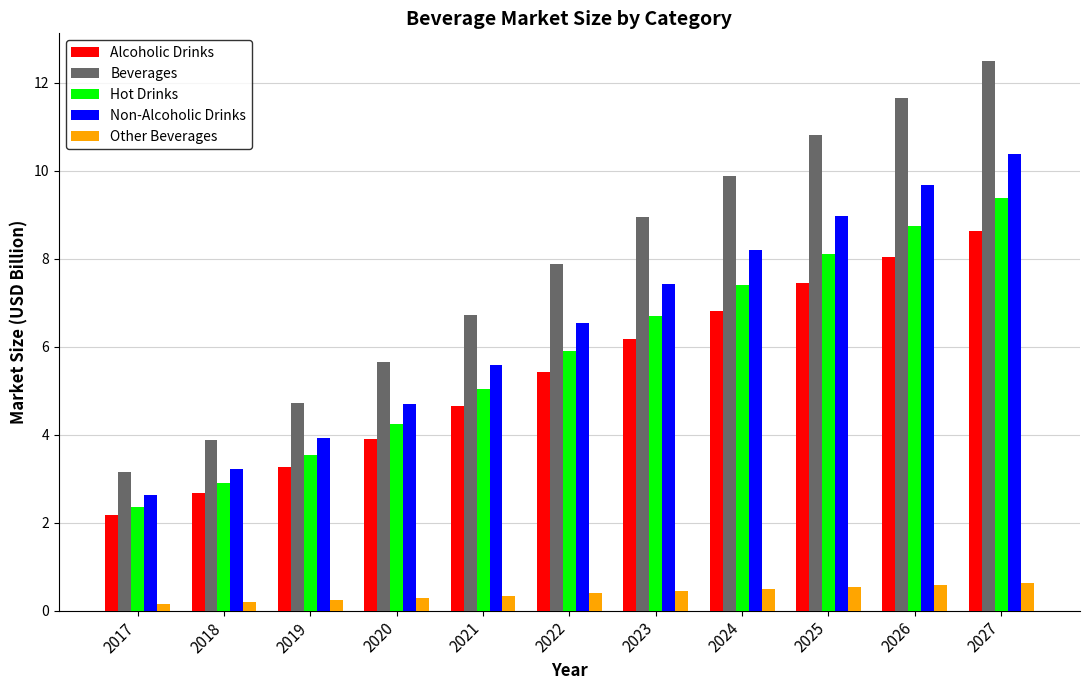

Which series has the largest total across all categories?

Beverages